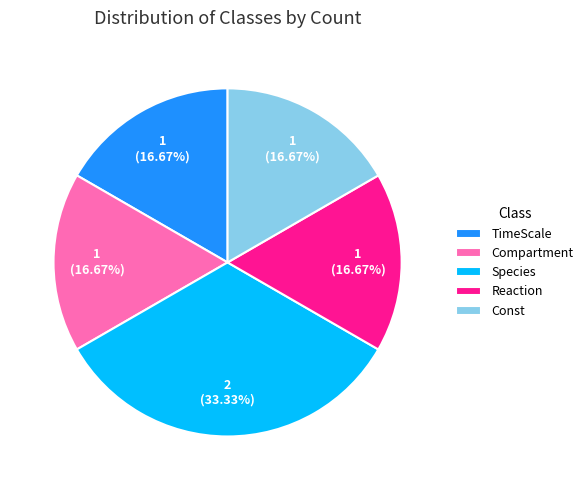

Do Compartment and Const together represent more than half of the pie?

No